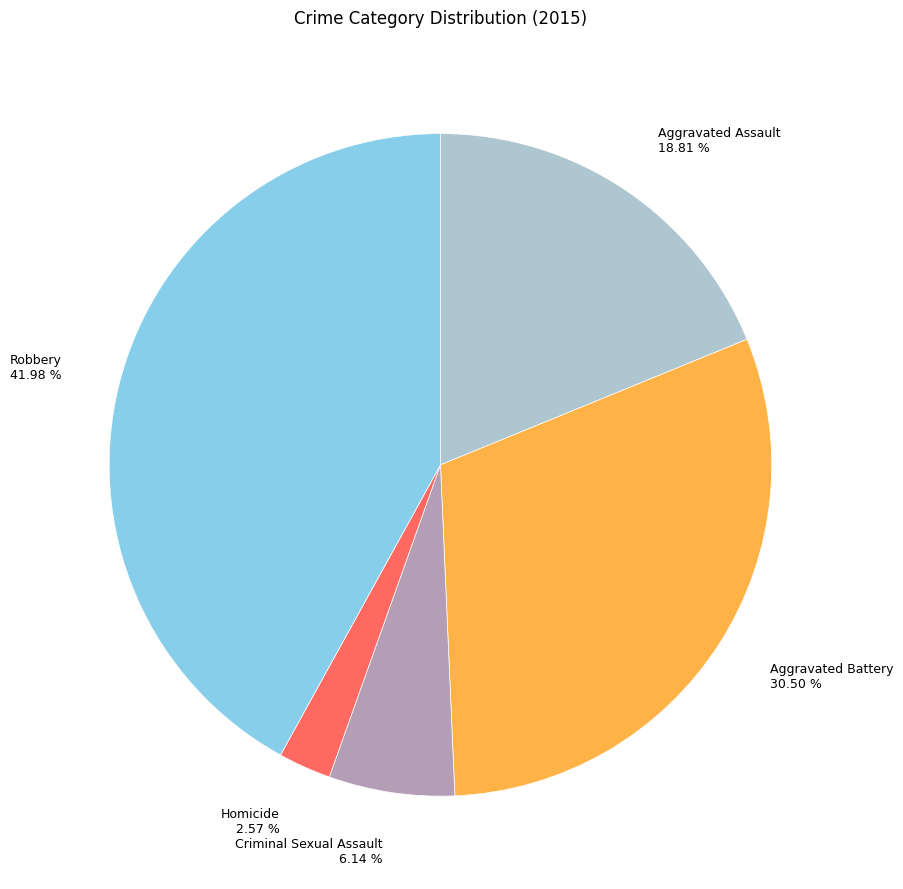

To the nearest percent, what percentage of the pie is Criminal Sexual Assault?

6%